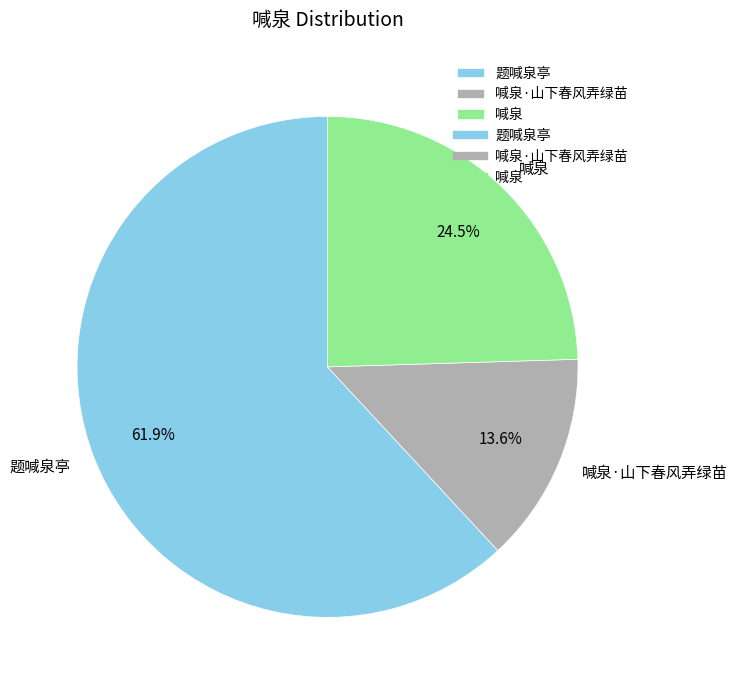

Which slice is the largest?

题喊泉亭